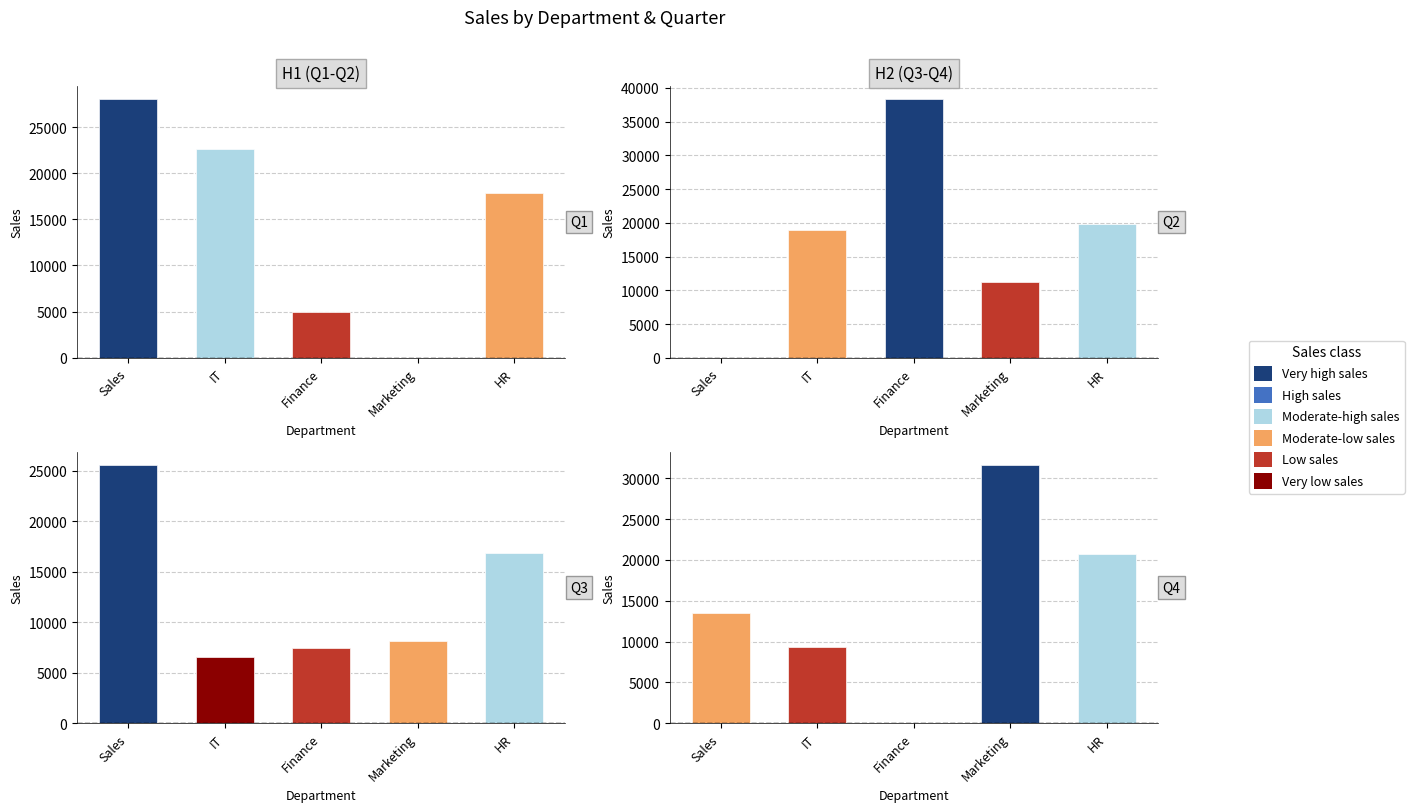

What is the label of the 5th bar from the left?

HR